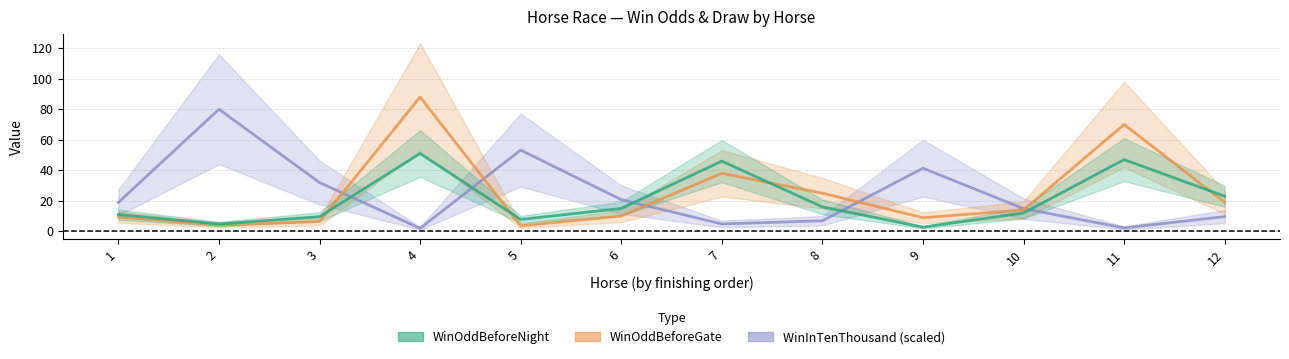

What is the value of the WinInTenThousand point at the 4th from the left?

2.0